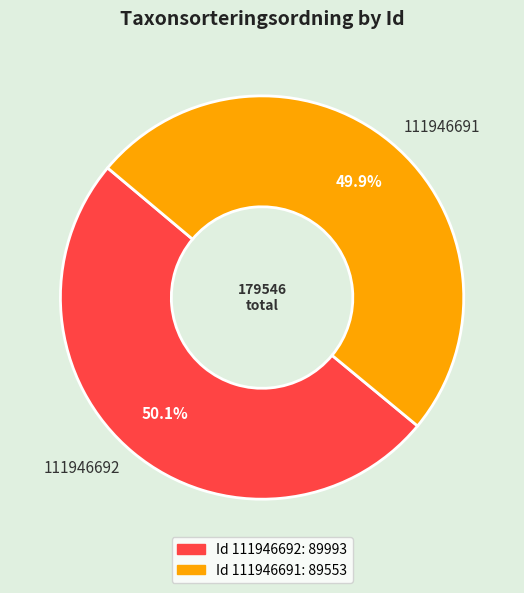

Count the number of slices in the pie.

2